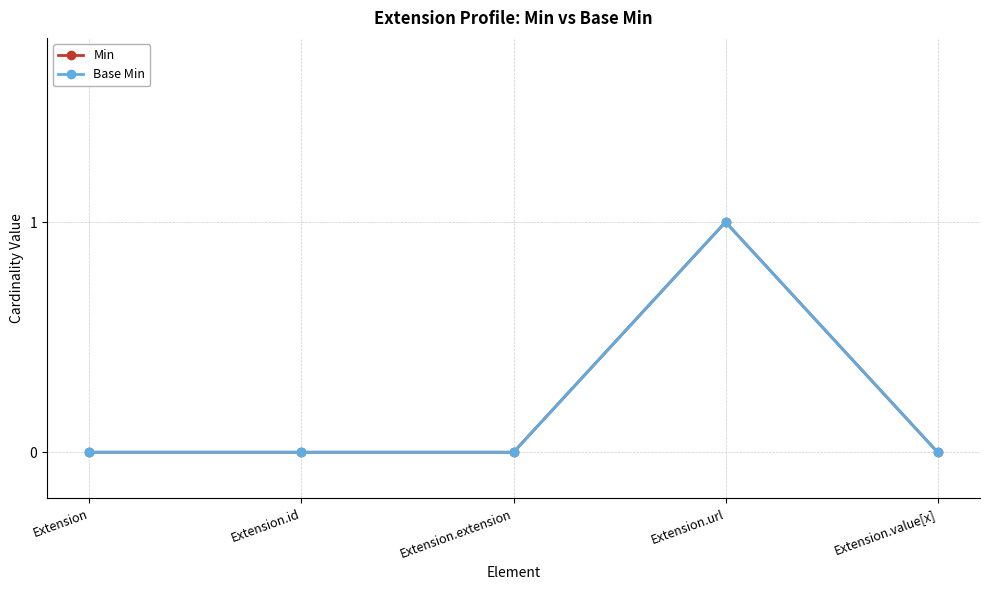

At how many categories does at least one series exceed 0?

1